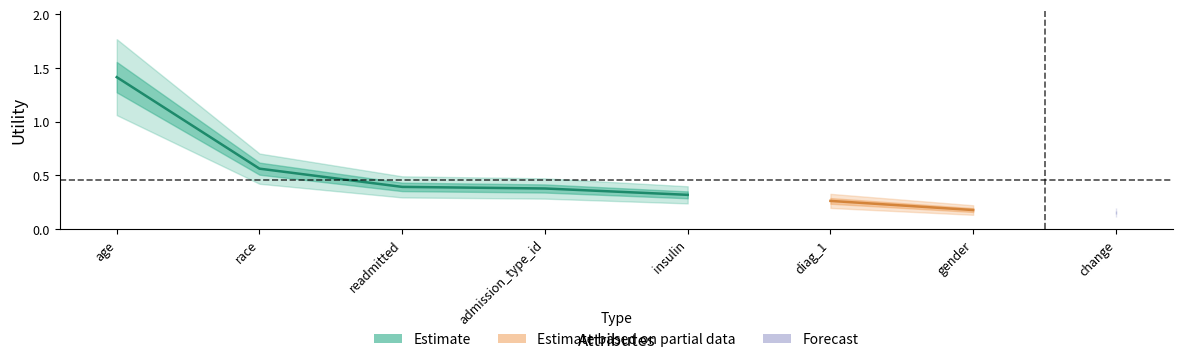

What is the approximate value at change?

0.2